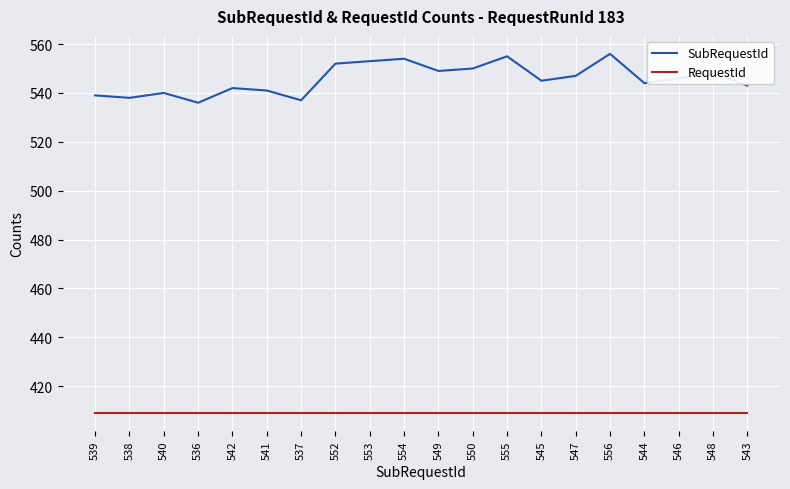

Is it true that SubRequestId equals 732 at 539?

False